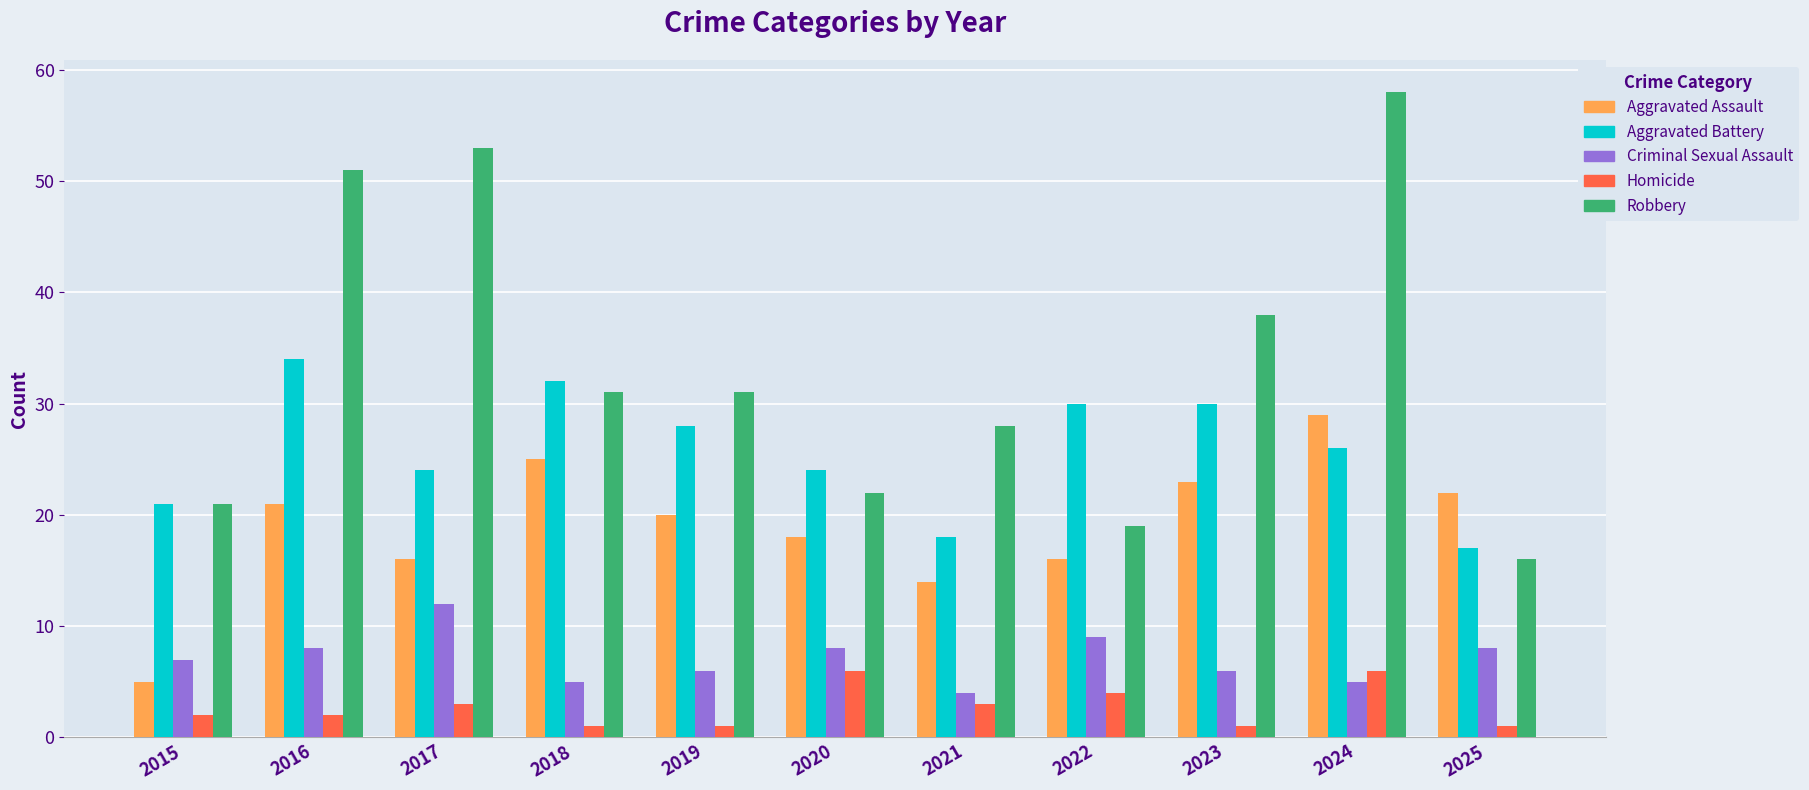

Is it true that Criminal Sexual Assault equals 5 at 2024?

True